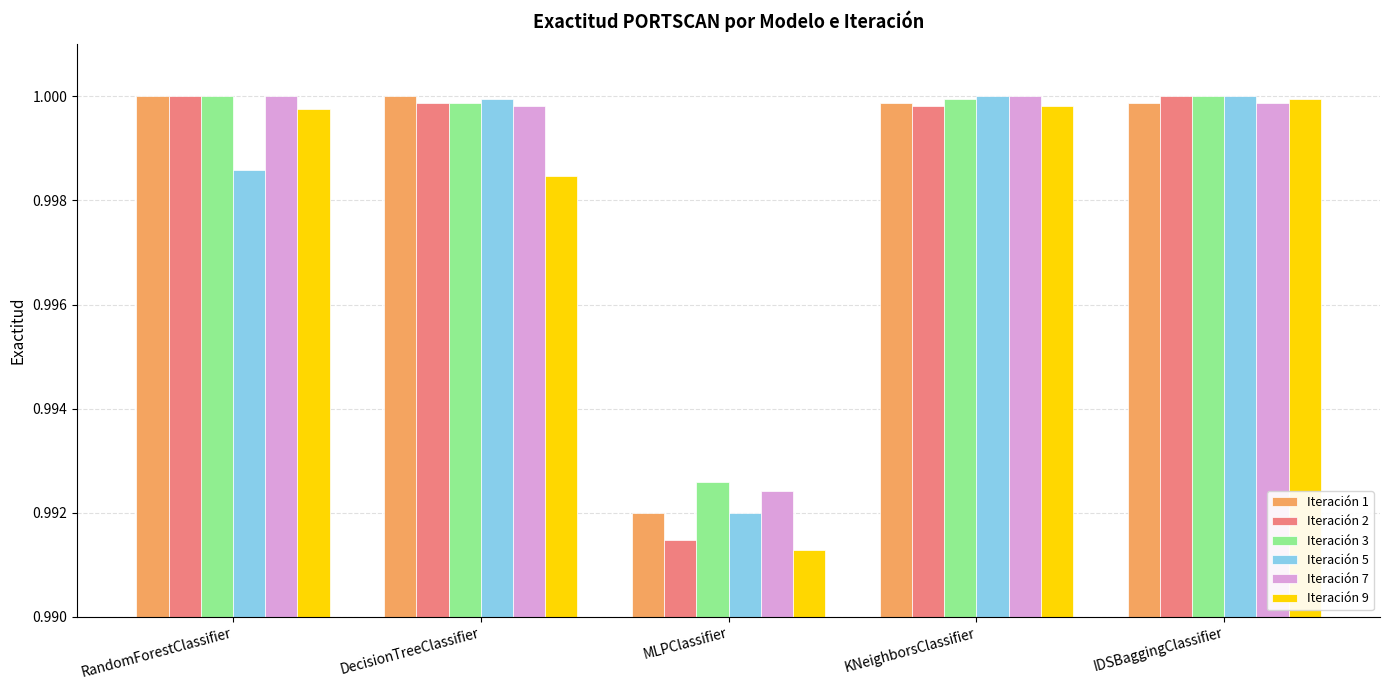

The value of Iteración 1 at IDSBaggingClassifier is 1.0. True or false?

True